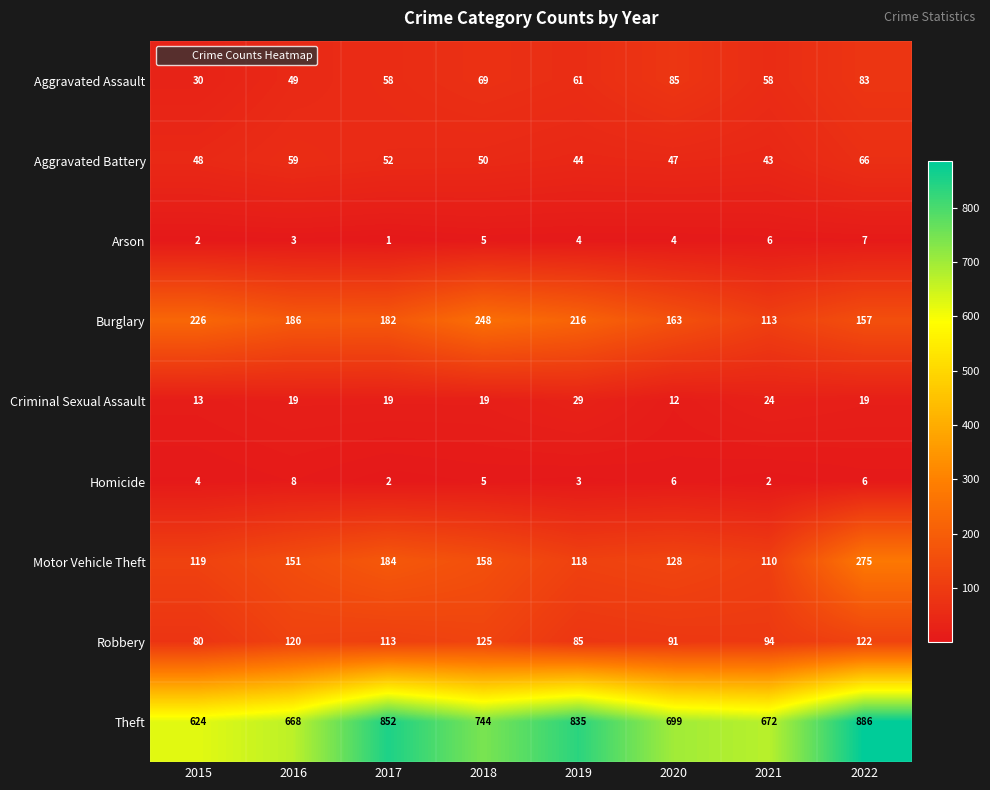

Rank the series by their maximum value, from highest to lowest.

Theft, Motor Vehicle Theft, Burglary, Robbery, Aggravated Assault, Aggravated Battery, Criminal Sexual Assault, Homicide, Arson